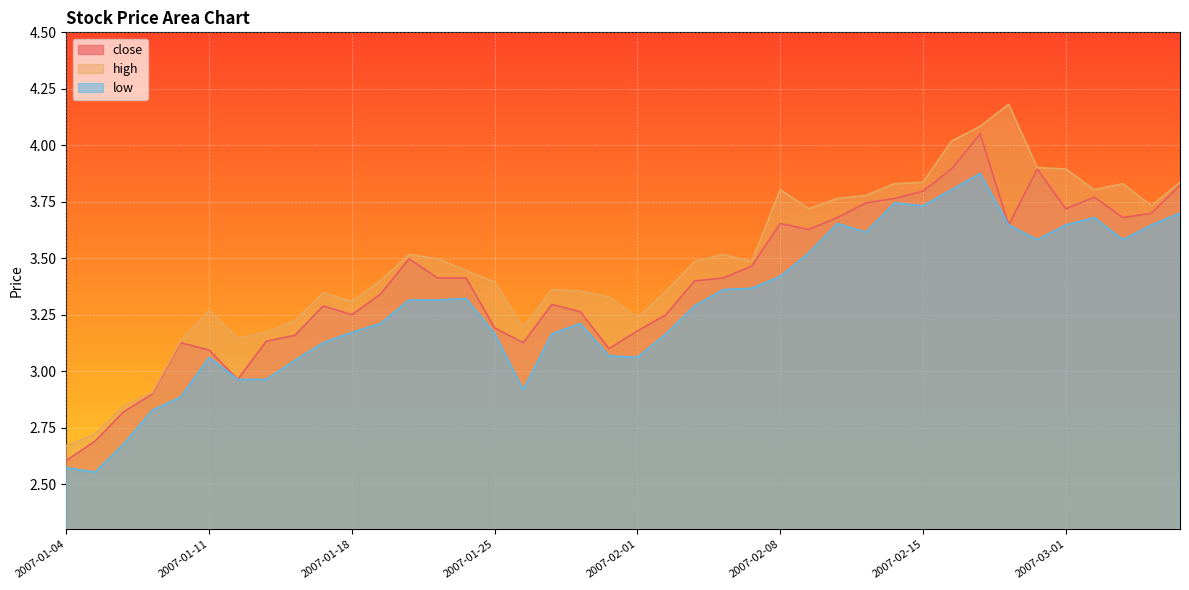

Does the chart display data point markers on the line(s)?

No